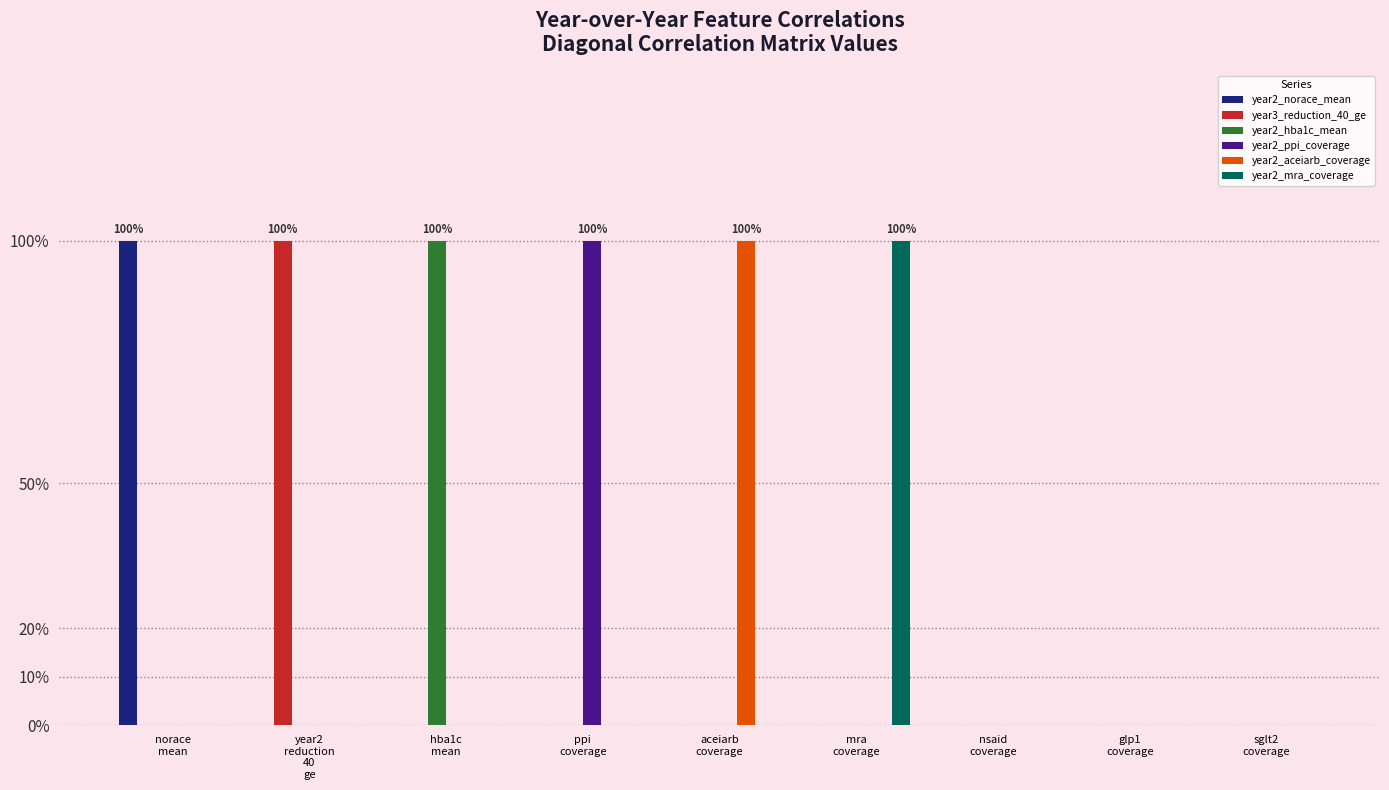

Reading right to left, transcribe all the data shown in this chart.

year2_norace_mean: 0	0	0	0	0	0	0	0	1
year3_reduction_40_ge: 0	0	0	0	0	0	0	1	0
year2_hba1c_mean: 0	0	0	0	0	0	1	0	0
year2_ppi_coverage: 0	0	0	0	0	1	0	0	0
year2_aceiarb_coverage: 0	0	0	0	1	0	0	0	0
year2_mra_coverage: 0	0	0	1	0	0	0	0	0